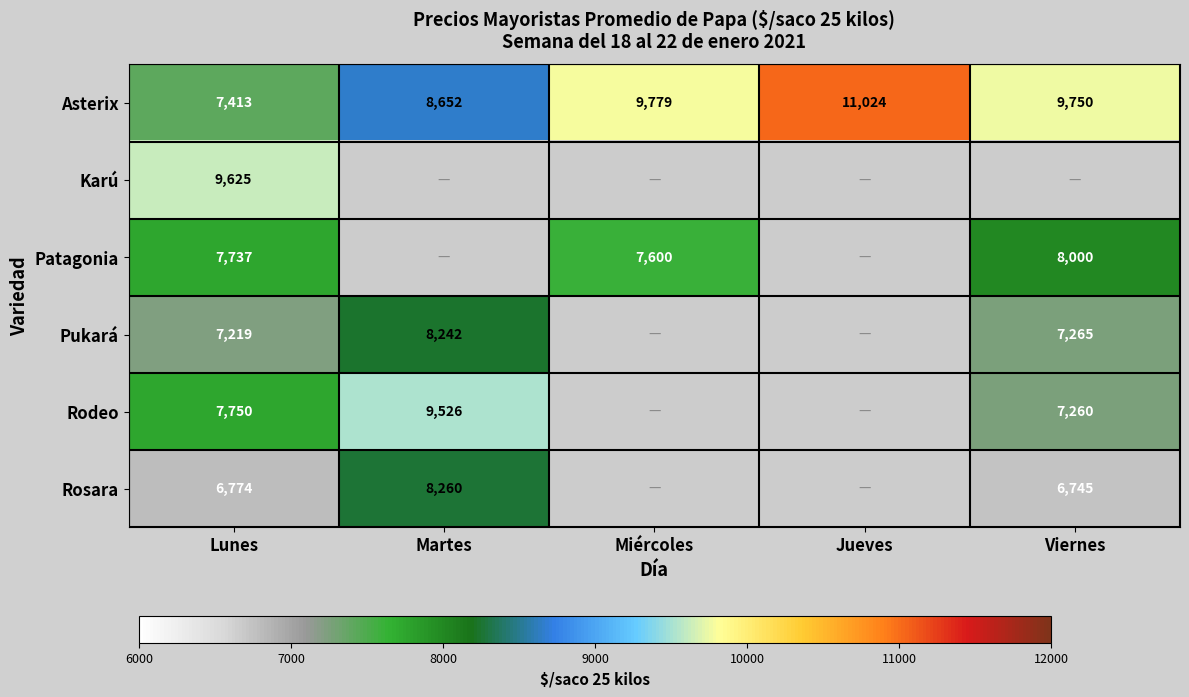

Where does the Asterix series first go above 9750?

Miércoles